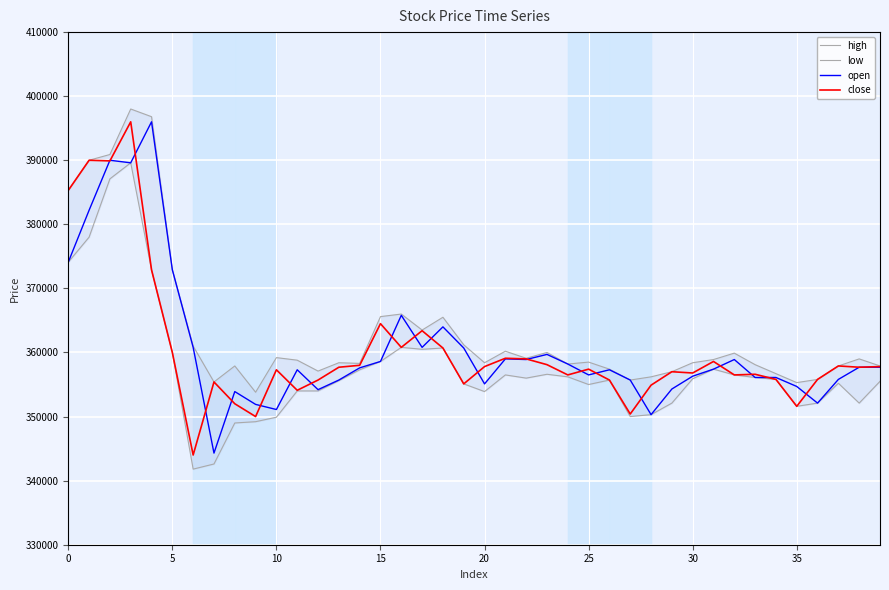

What is the maximum value for close?

396000